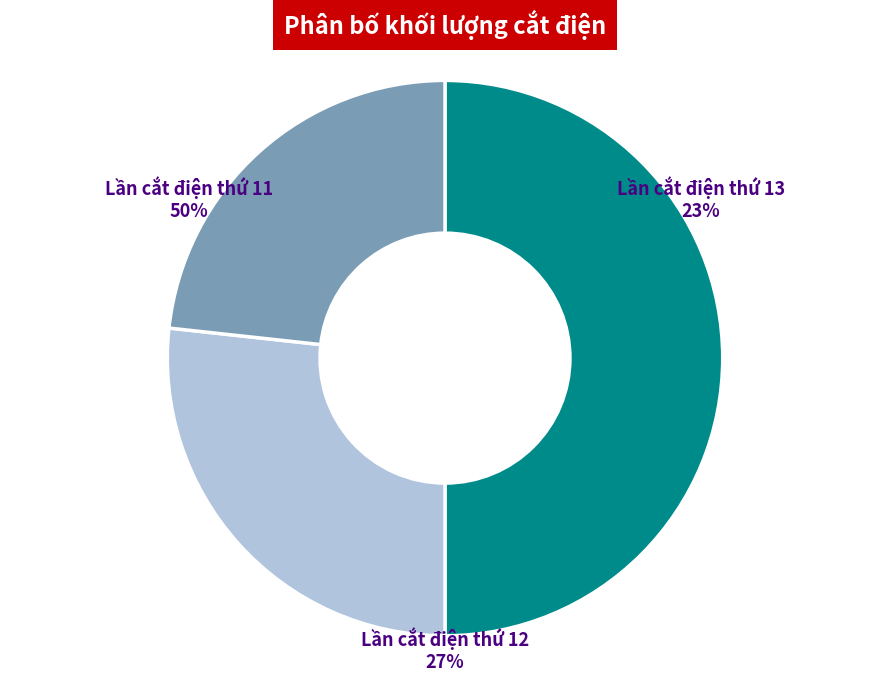

To the nearest percent, what is the combined percentage of Lần cắt điện thứ 12 and Lần cắt điện thứ 13?

50%